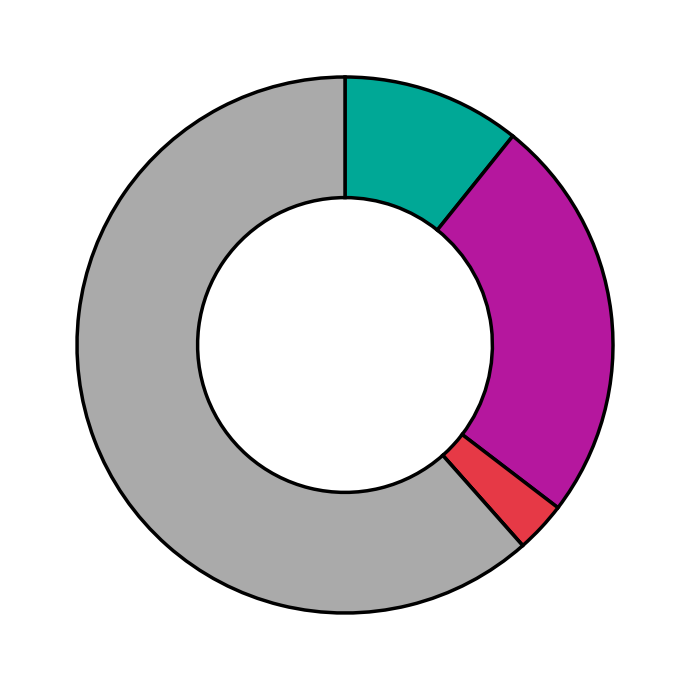

Is there any slice that represents more than half of the pie?

Yes